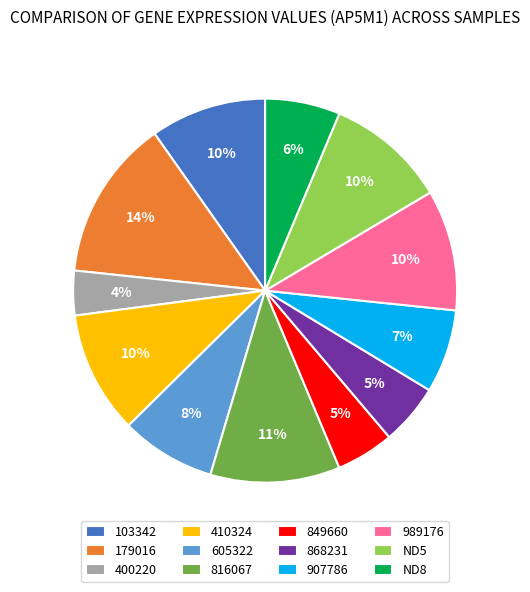

How many slices are in this pie chart?

12